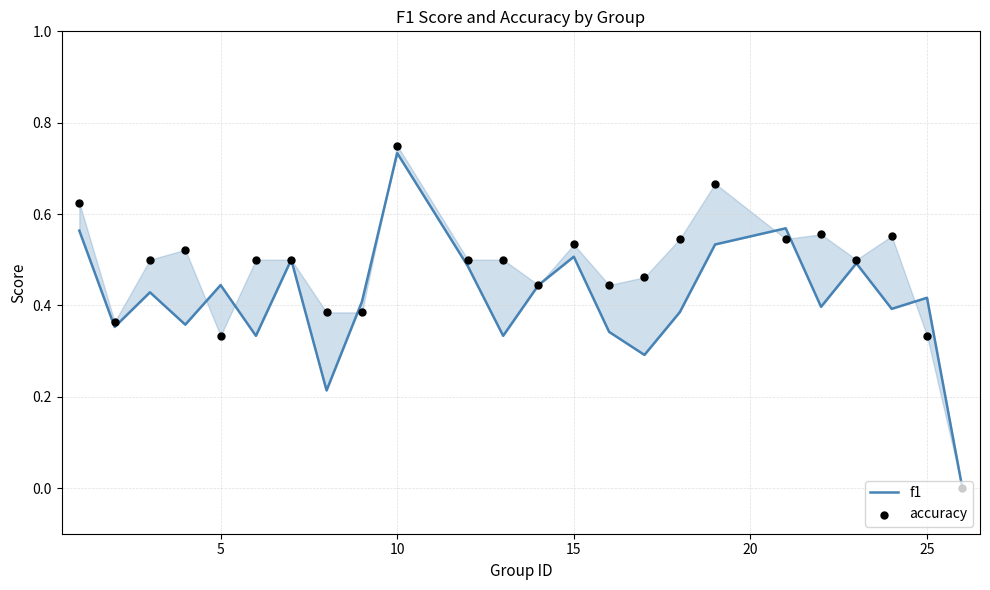

Which series reaches the minimum Y coordinate?

f1